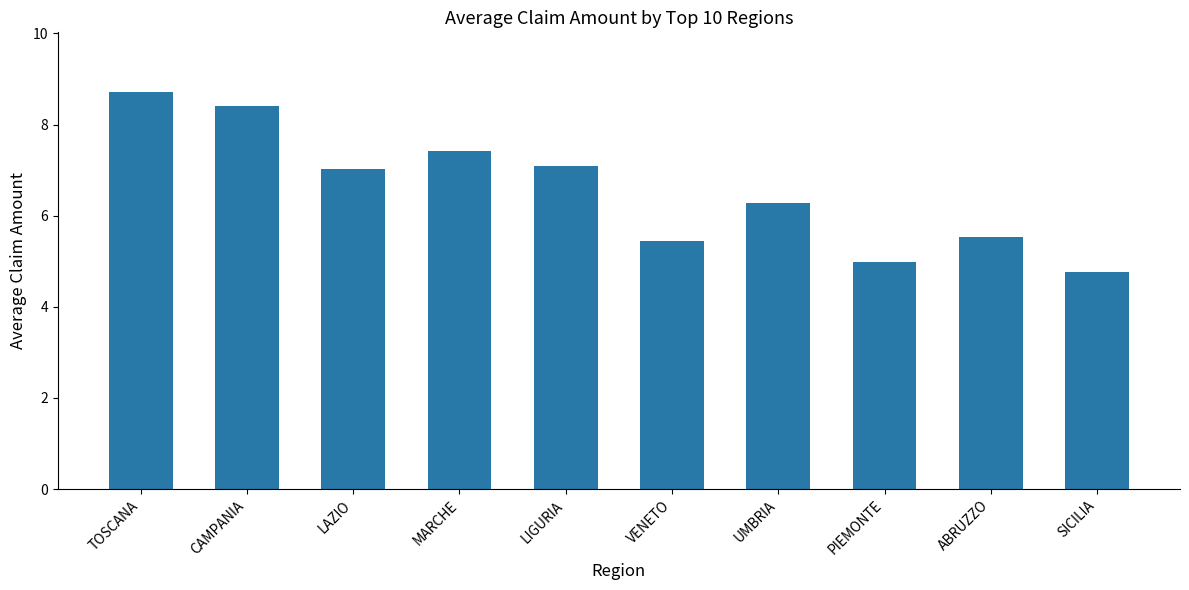

True or false: the data shows 3.8 at LIGURIA.

False